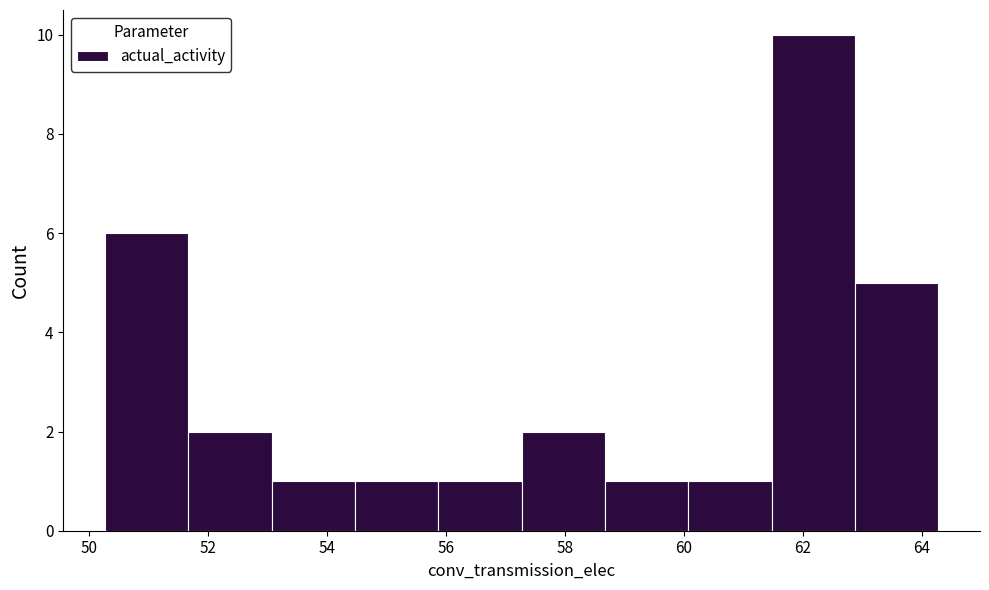

Over which range of the x-axis is the bar tallest?

61.4 to 62.8